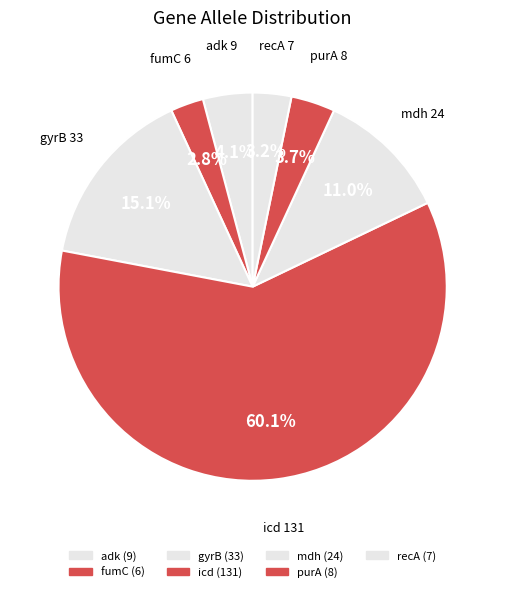

To the nearest percent, what percentage of the pie is gyrB?

15%